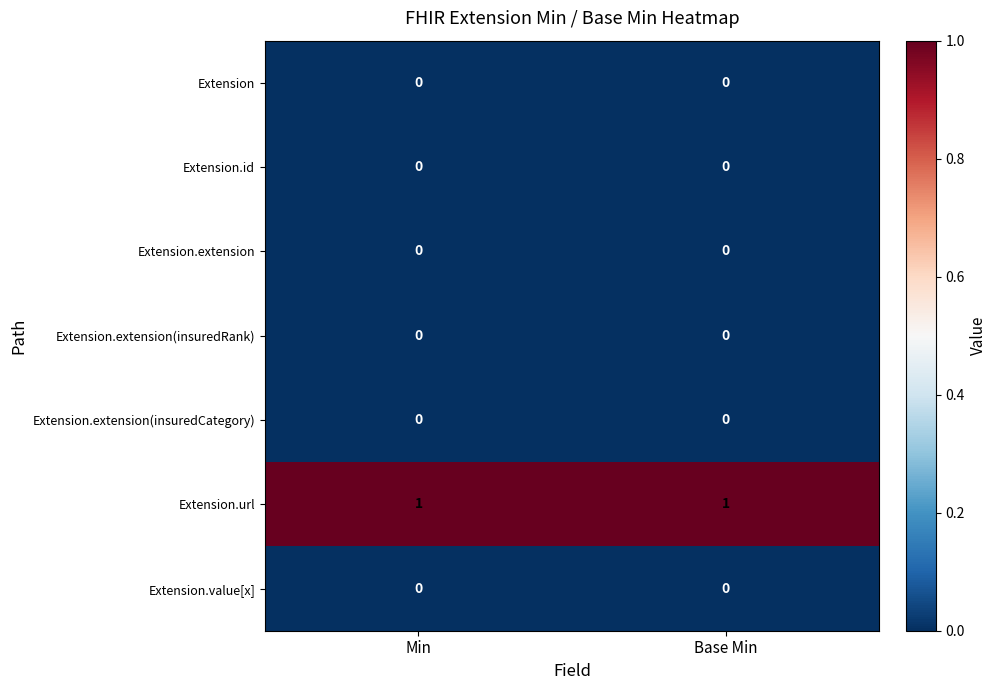

At which category does the chart reach its minimum across all series?

Min